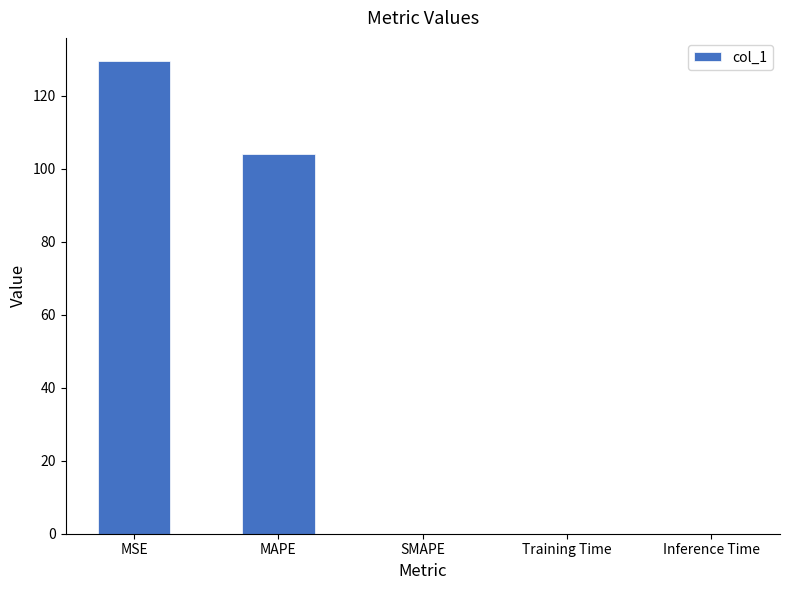

True or false: the data shows -82.6 at SMAPE.

False